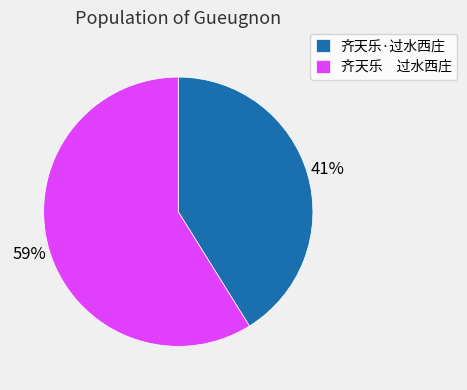

Which slice is the smallest?

齐天乐·过水西庄